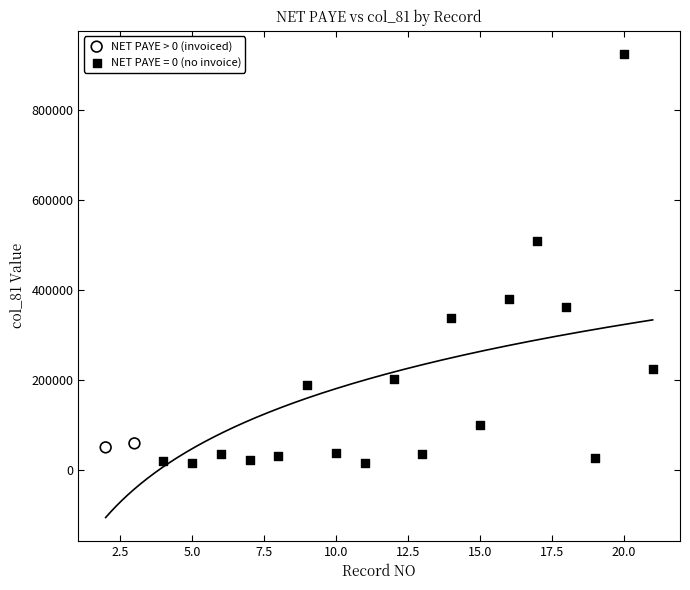

What are all the series names shown in the legend?

NET PAYE > 0 (invoiced), NET PAYE = 0 (no invoice)